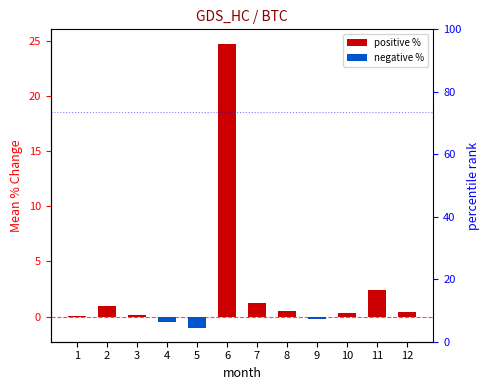

What is the smallest value displayed?

-1.0